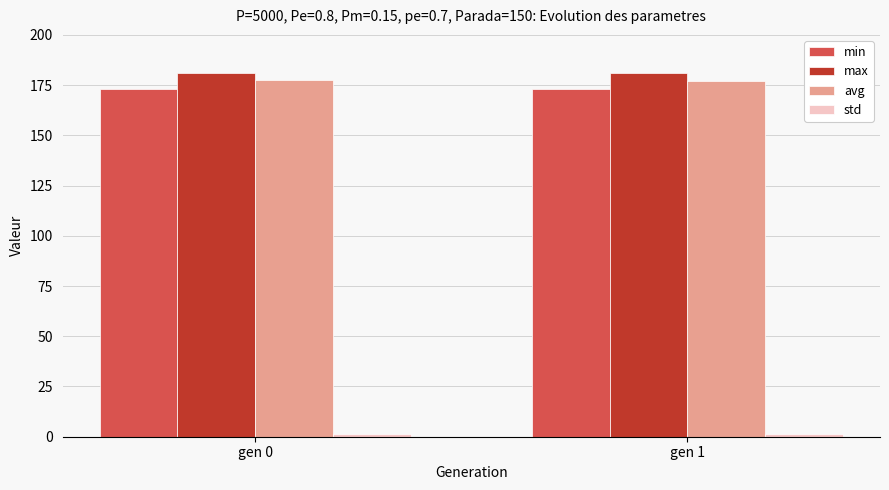

Is the value of min at gen 1 greater than the value of avg at gen 0?

No